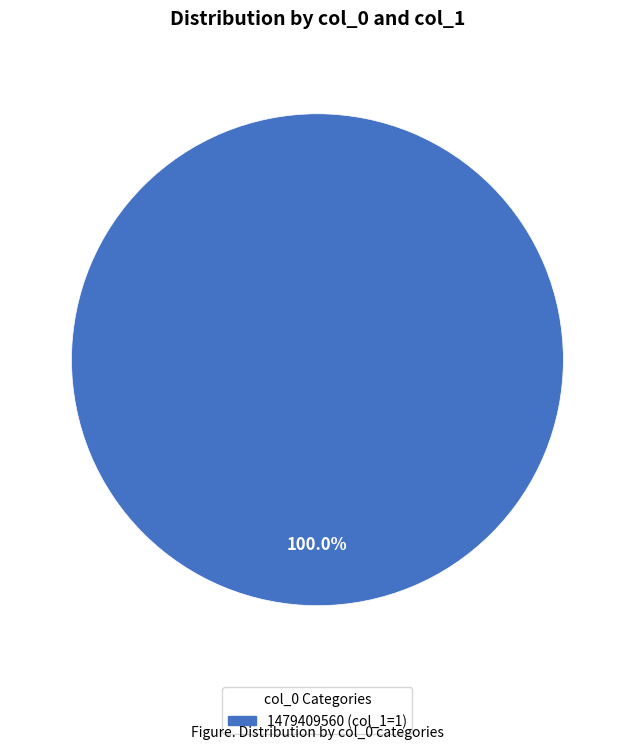

Does any single category account for the majority?

Yes